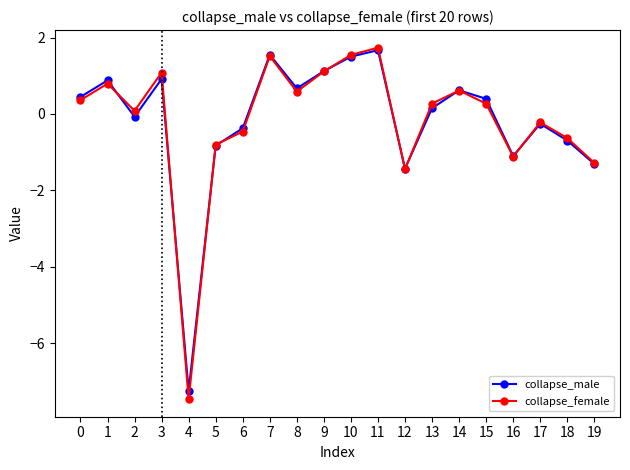

Is the value of collapse_male at 3 greater than the value of collapse_female at 17?

Yes